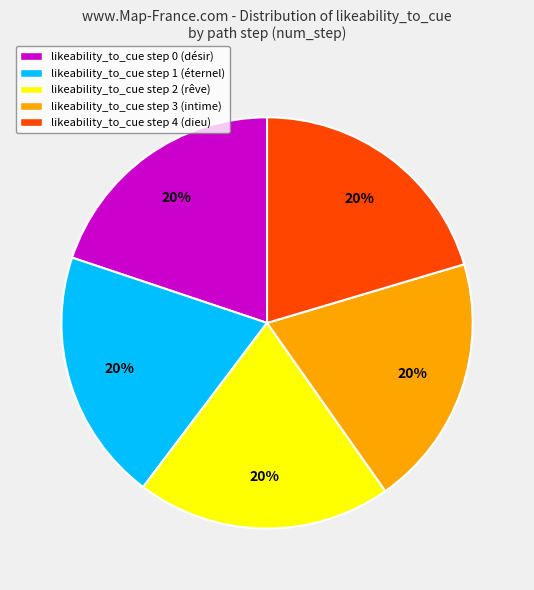

Do likeability_to_cue step 2 (rêve) and likeability_to_cue step 1 (éternel) together represent more than half of the pie?

No